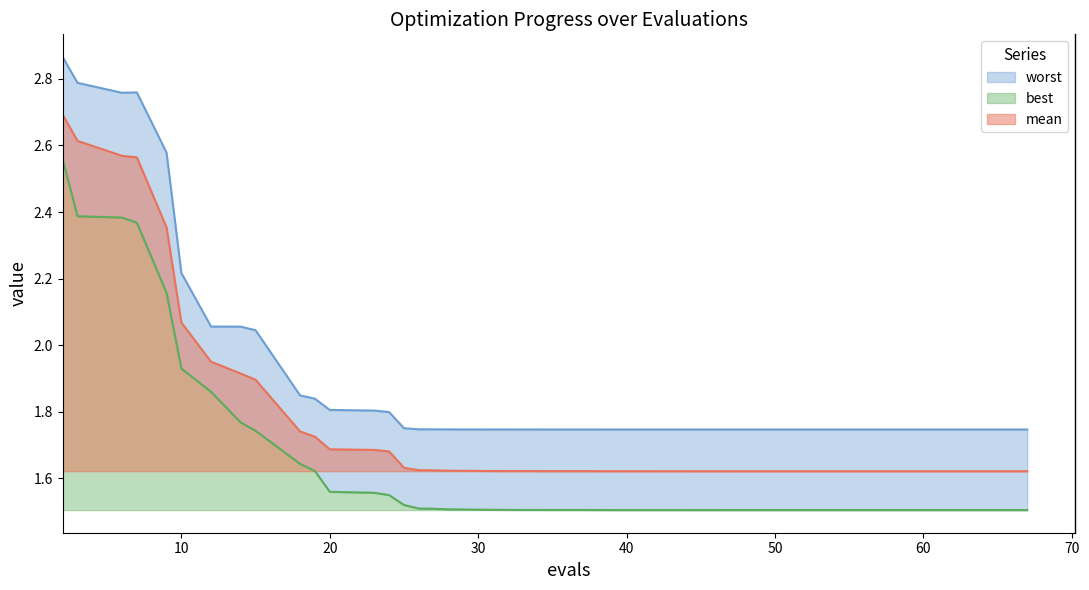

Rank the series by their average value, from lowest to highest.

best, mean, worst